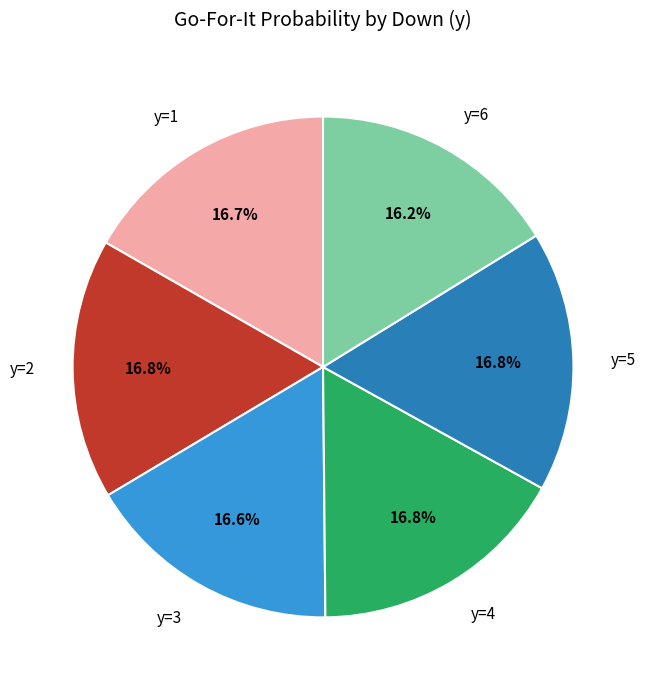

To the nearest percent, what percentage of the pie is y=4?

17%